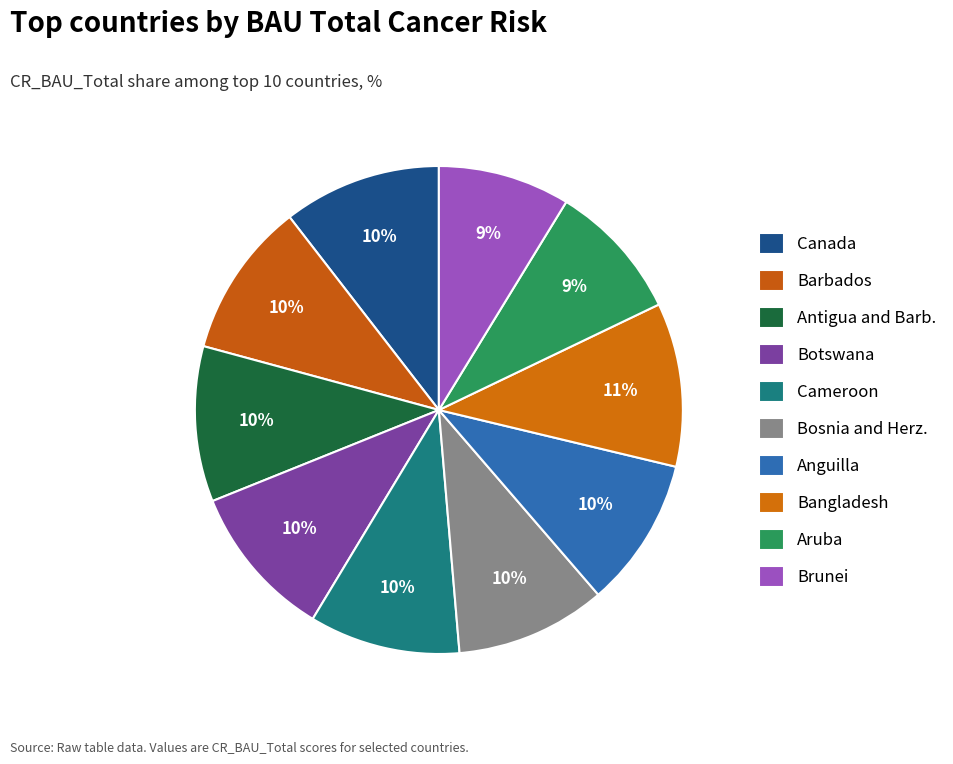

Is the sum of Bosnia and Herz. and Aruba greater than half?

No